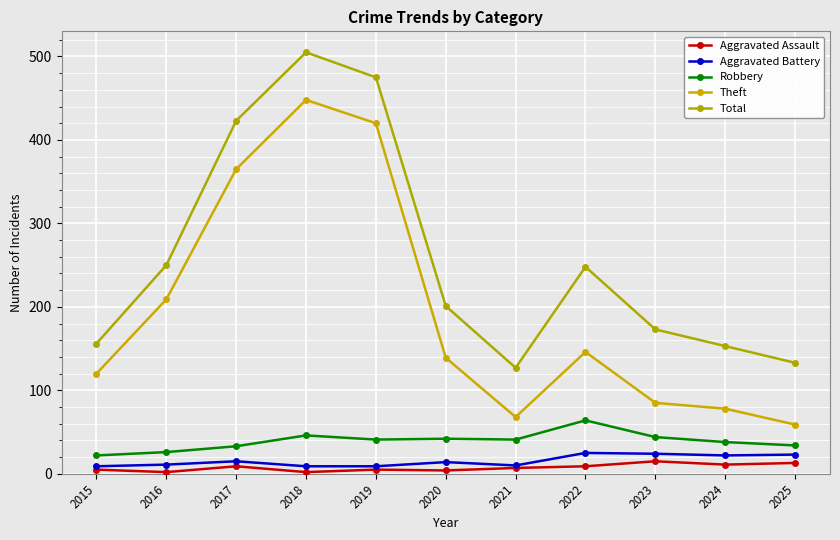

At which category does Aggravated Battery reach its first local peak?

2017